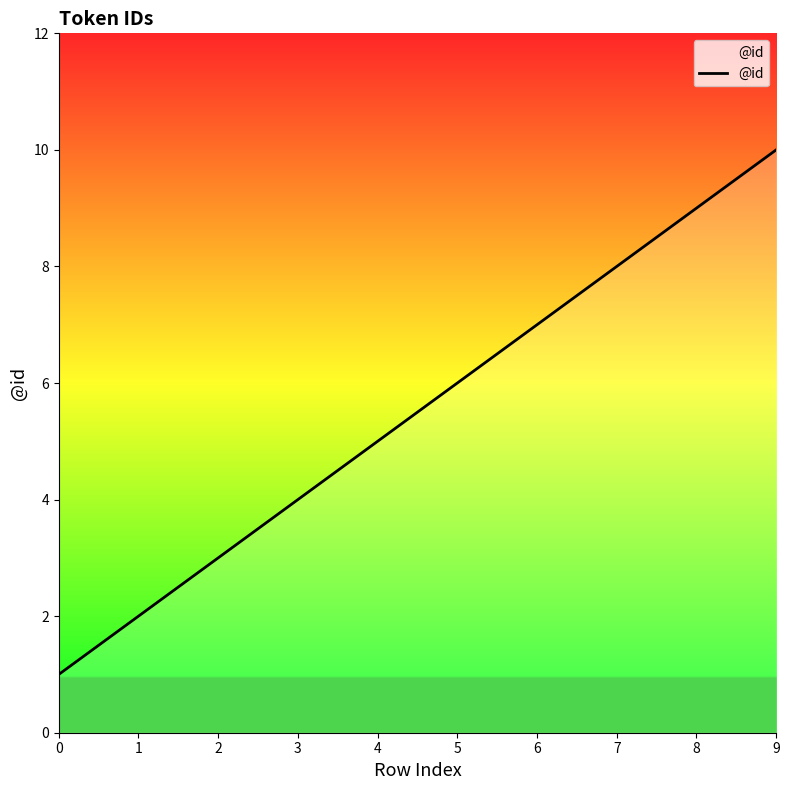

What is the difference between the maximum and minimum values?

9